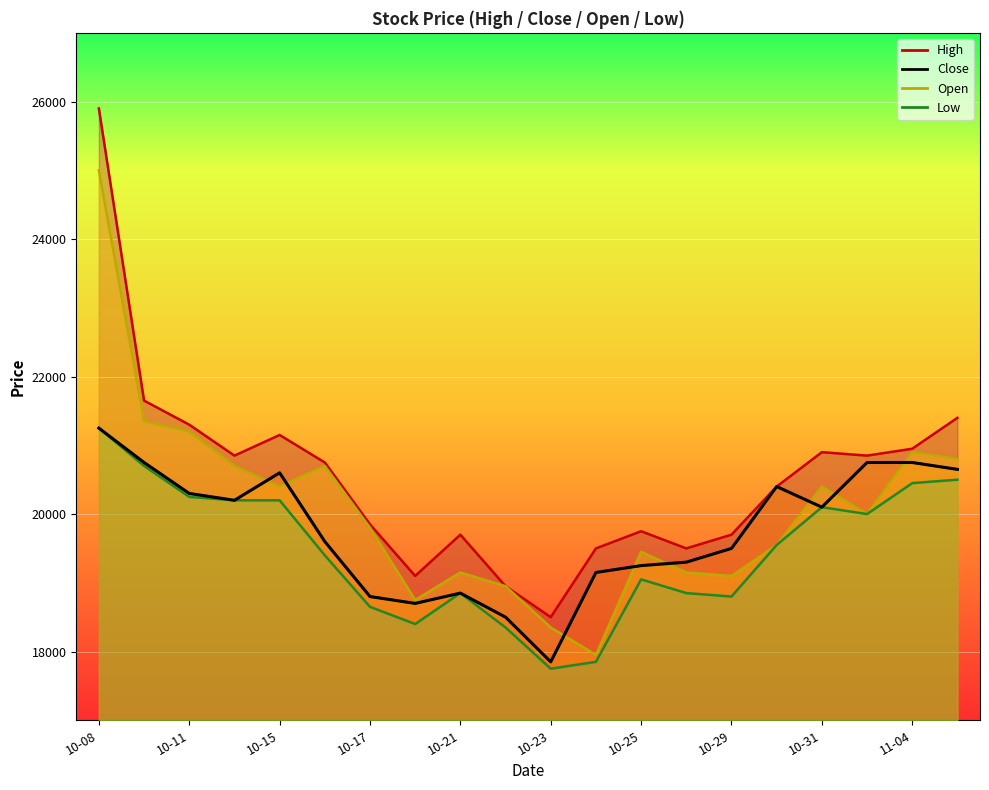

What position from the right is 10-11?

18